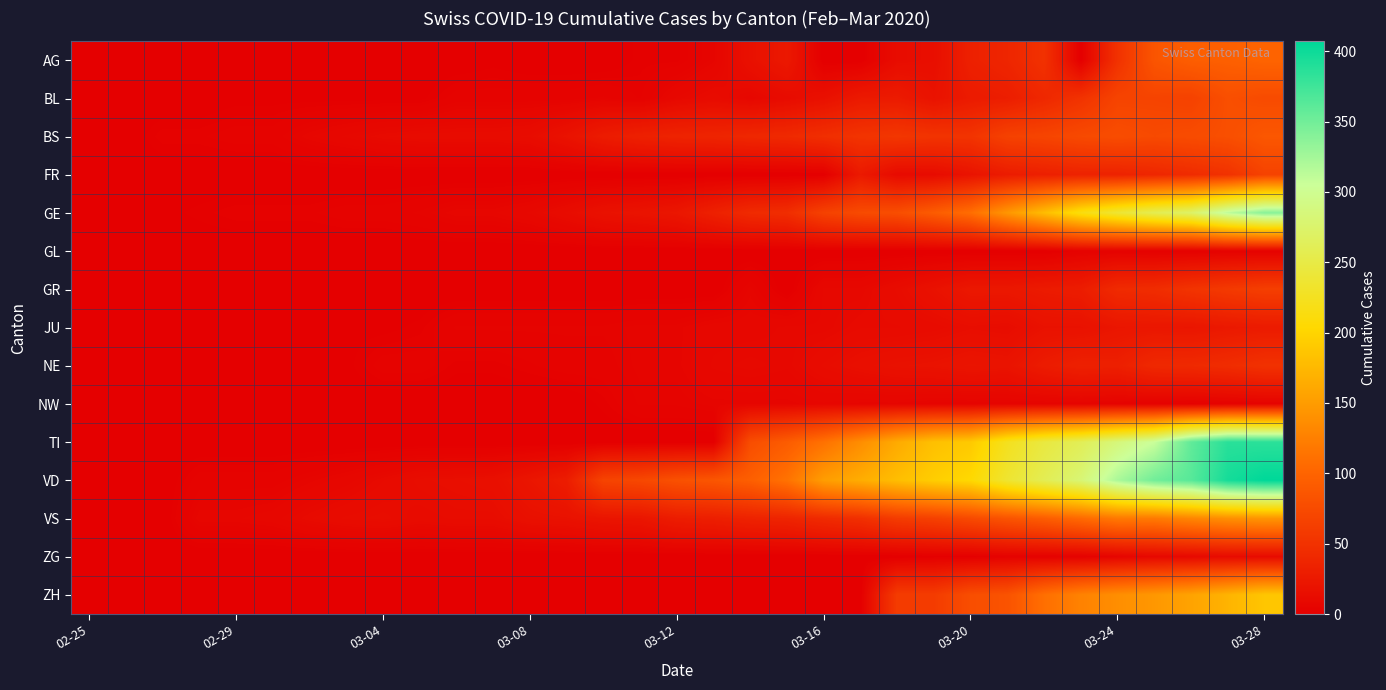

Which series has the largest range (max minus min)?

VD